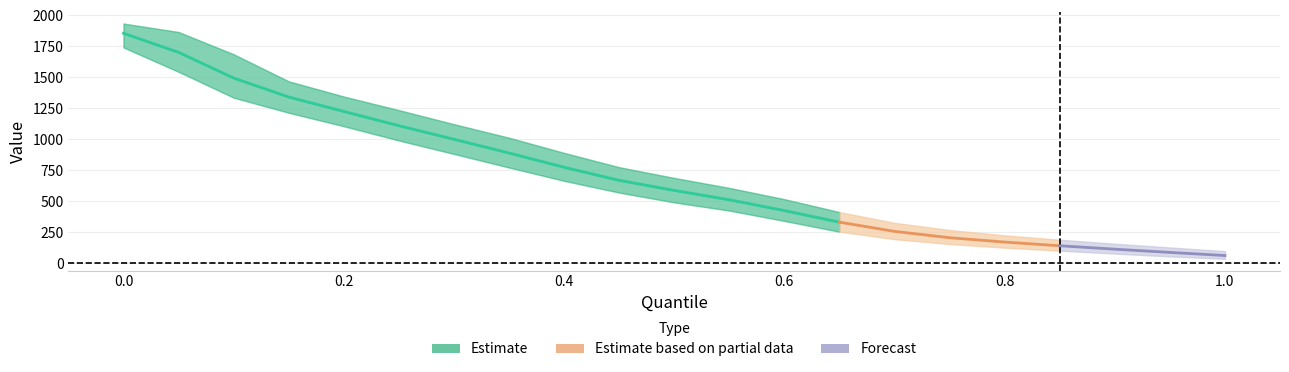

Reading left to right, extract all data points from this chart.

quant: quant=0.0	mean=0.1	quant05=0.1	quant95=0.1	4=0.2	5=0.2	6=0.3	7=0.3	8=0.4	9=0.5	10=0.5	11=0.6	12=0.6	13=0.7	14=0.7	15=0.8	16=0.8	17=0.8	18=0.9	19=0.9	20=1.0
mean: quant=1856.3	mean=1702.5	quant05=1495.0	quant95=1341.5	4=1225.0	5=1109.8	6=1000.2	7=889.2	8=773.8	9=668.3	10=587.0	11=511.2	12=424.1	13=330.1	14=255.5	15=204.4	16=169.1	17=139.3	18=111.7	19=85.7	20=60.4
quant05: quant=1741.7	mean=1545.2	quant05=1336.2	quant95=1214.4	4=1105.4	5=990.3	6=881.4	7=772.0	8=664.2	9=569.2	10=490.1	11=423.9	12=340.0	13=253.1	14=192.9	15=153.5	16=124.1	17=99.8	18=76.0	19=53.5	20=33.7
quant95: quant=1934.8	mean=1866.6	quant05=1686.8	quant95=1468.3	4=1345.2	5=1235.1	6=1121.6	7=1012.3	8=889.9	9=774.1	10=687.4	11=606.8	12=515.7	13=411.5	14=324.6	15=266.7	16=223.5	17=187.9	18=156.0	19=125.6	20=96.2